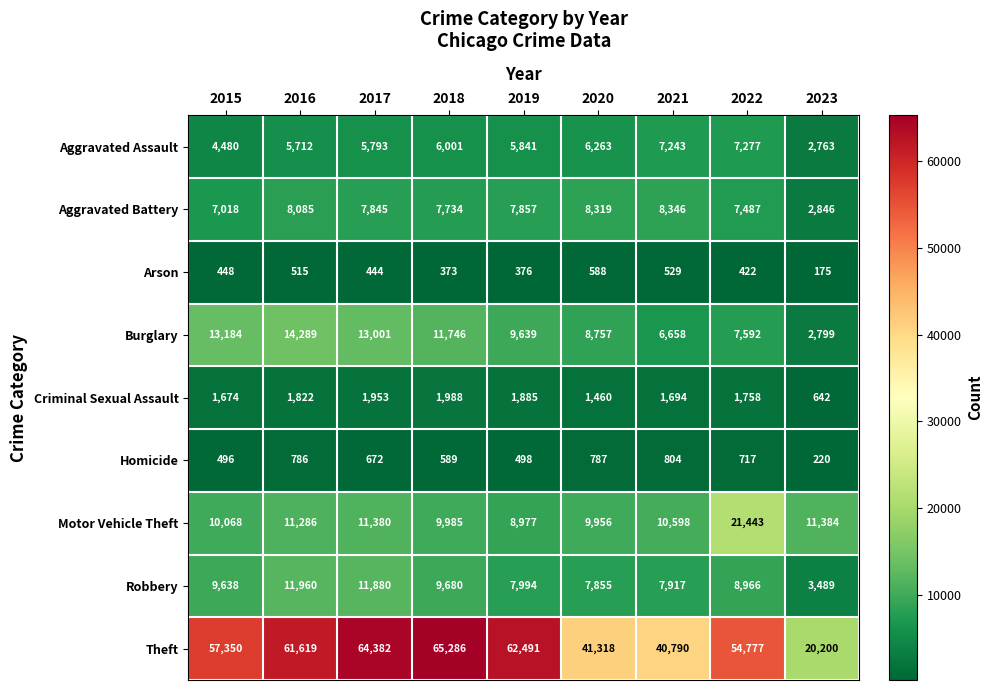

Which category has the lowest value in the Arson series?

2023